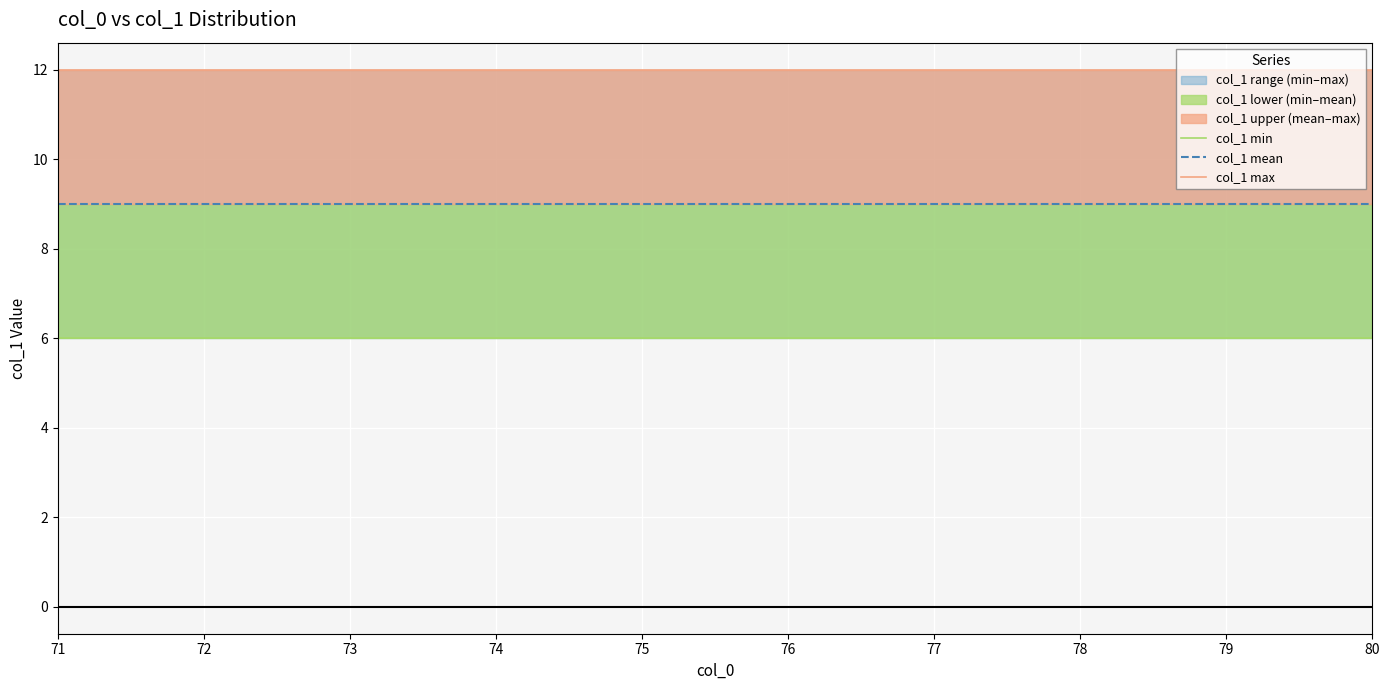

Reading left to right, transcribe all the data shown in this chart.

col_1 min: 71=6	72=6	73=6	74=6	75=6	76=6	77=6	78=6	79=6	80=6
col_1 mean: 71=9	72=9	73=9	74=9	75=9	76=9	77=9	78=9	79=9	80=9
col_1 max: 71=12	72=12	73=12	74=12	75=12	76=12	77=12	78=12	79=12	80=12